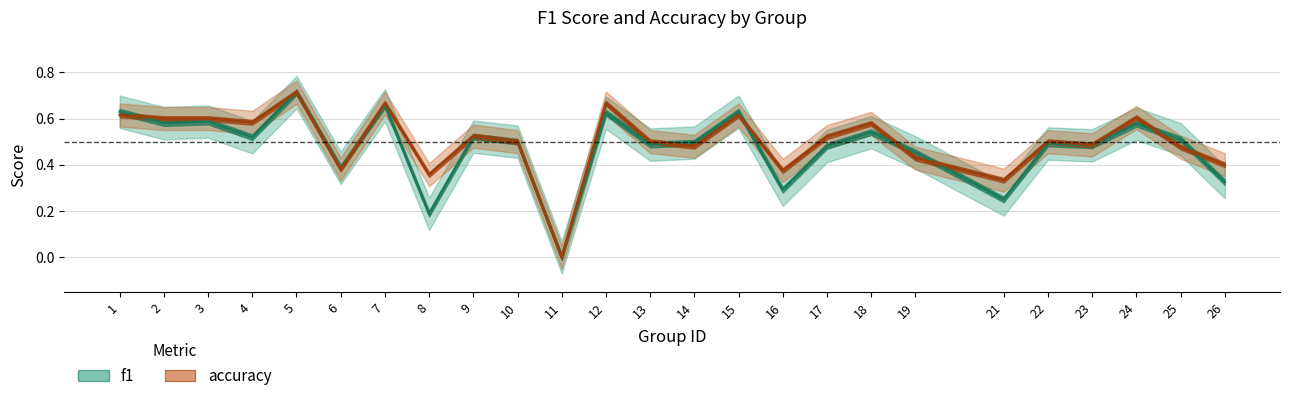

Does the chart have visible grid lines?

Yes